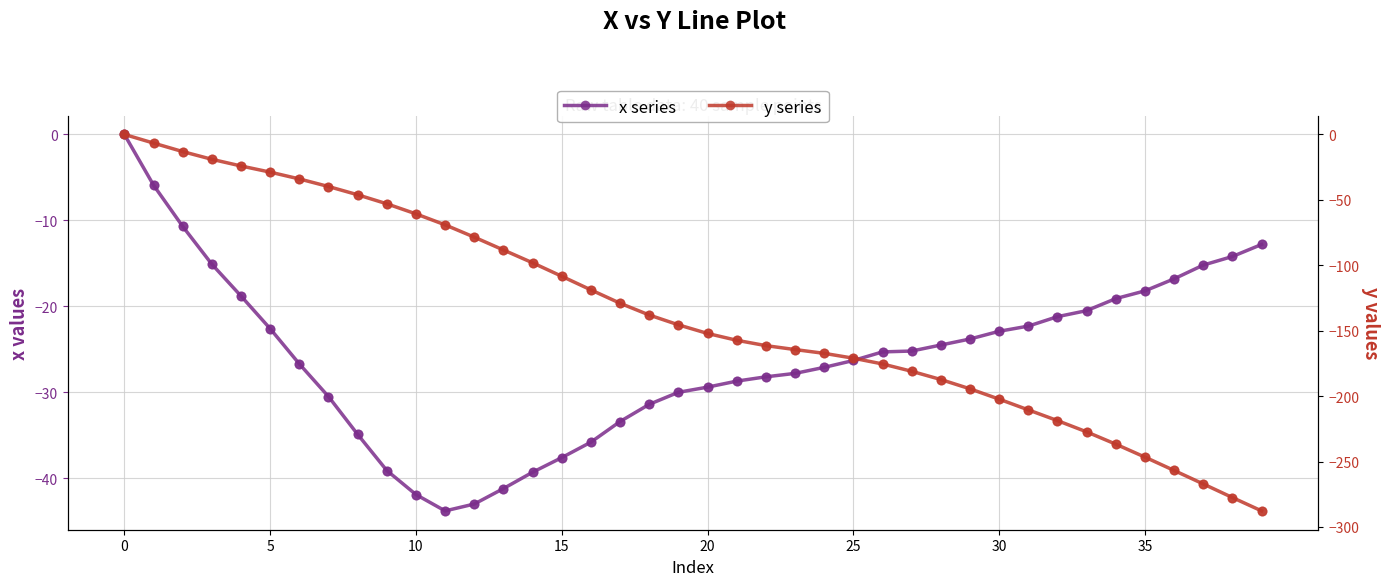

Which series has the widest spread of Y values?

y series